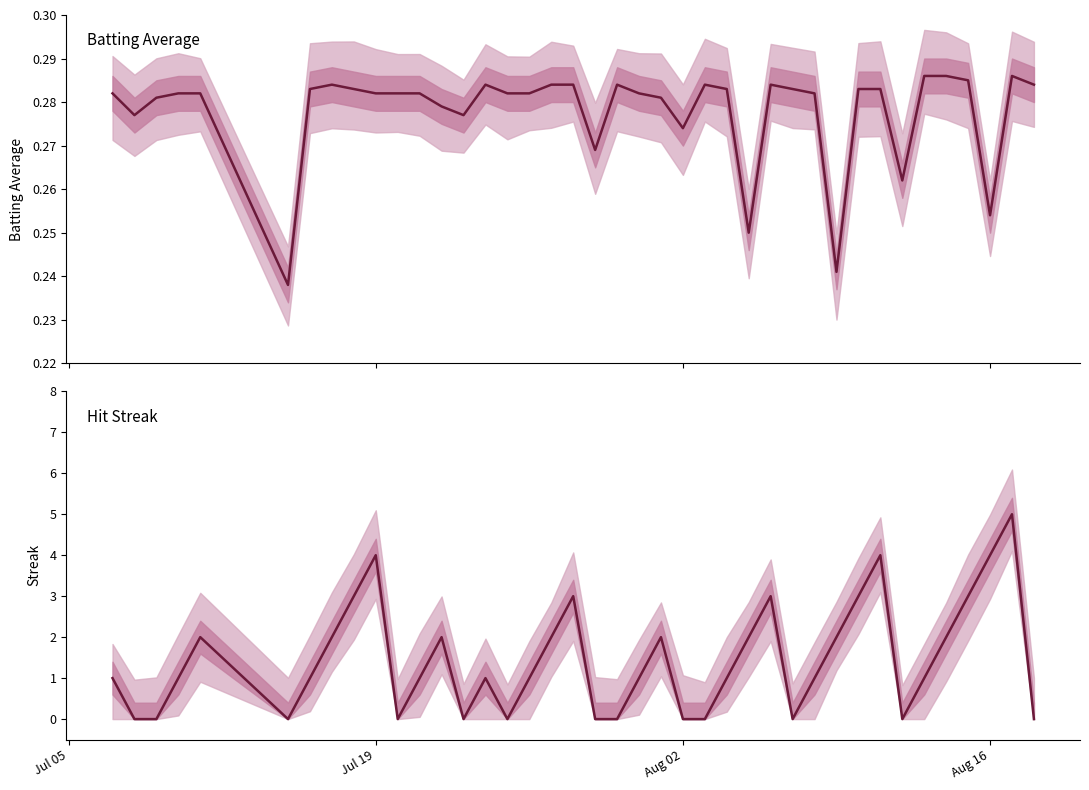

The value of Batting Average at 37 is 0.1. True or false?

False